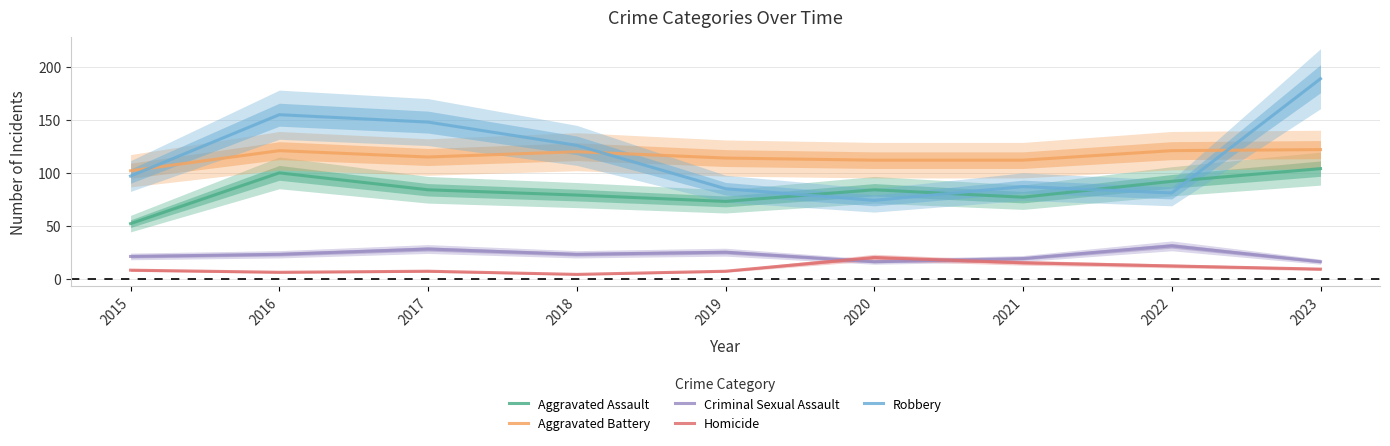

What are all the series names shown in the legend?

Aggravated Assault, Aggravated Battery, Criminal Sexual Assault, Homicide, Robbery